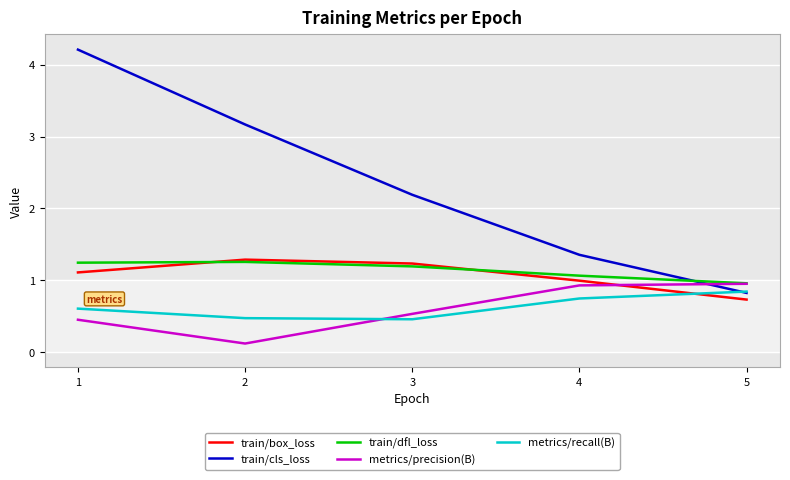

The value of train/dfl_loss at 1 is 1.2. True or false?

True